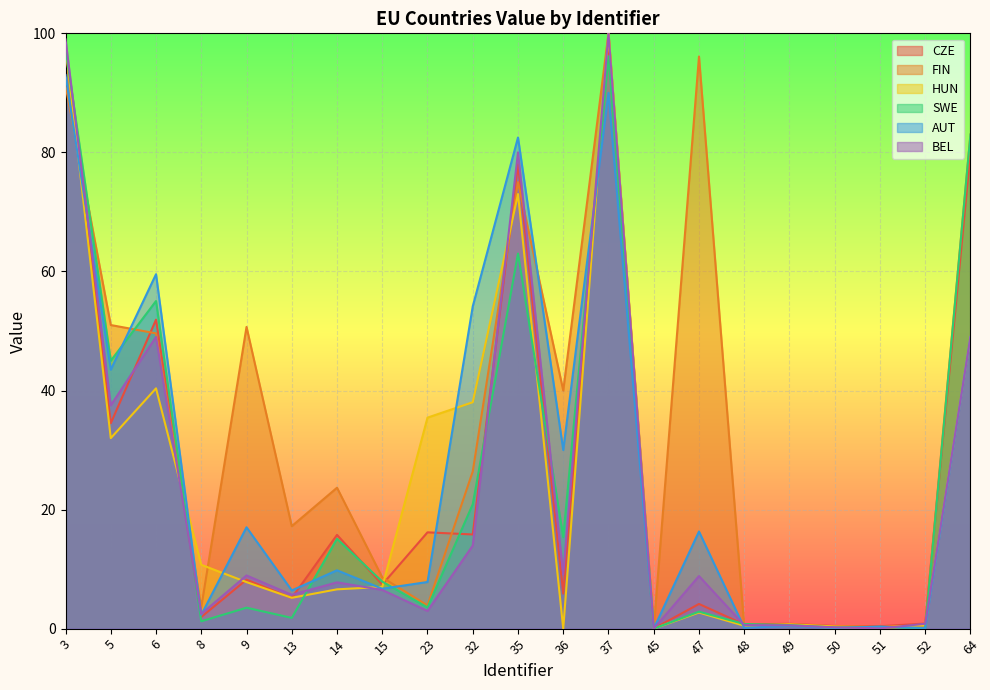

What is the sum of the BEL values at 36 and 64?

58.1